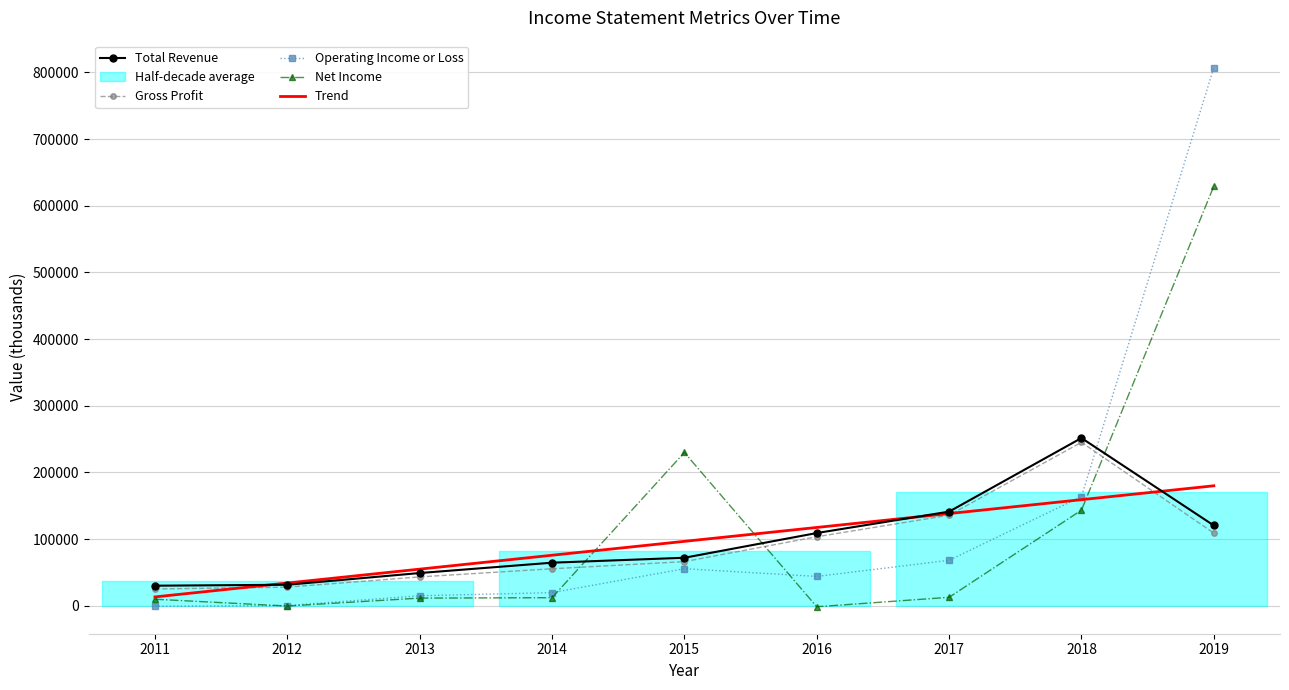

Is this an area chart (filled region under the line)?

No